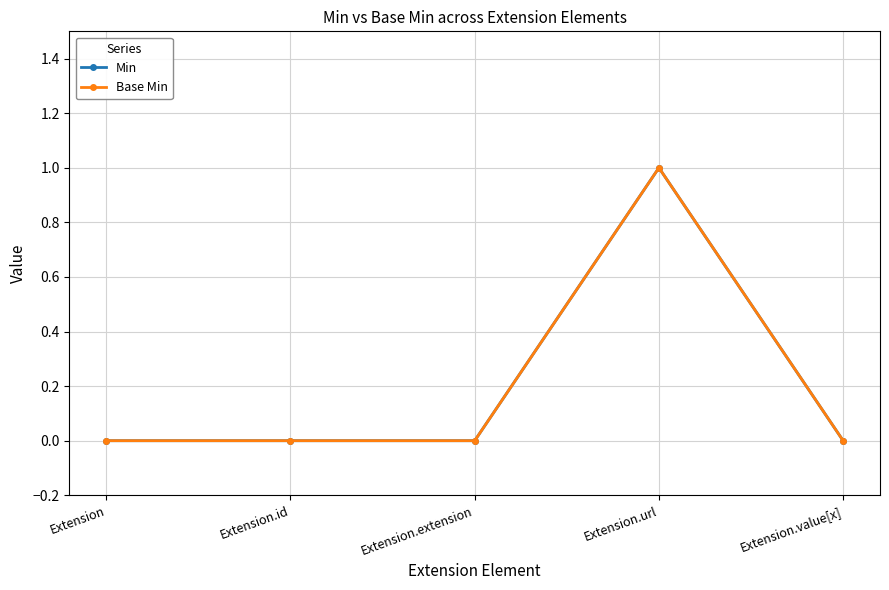

True or false: Base Min and Min intersect in this chart.

False